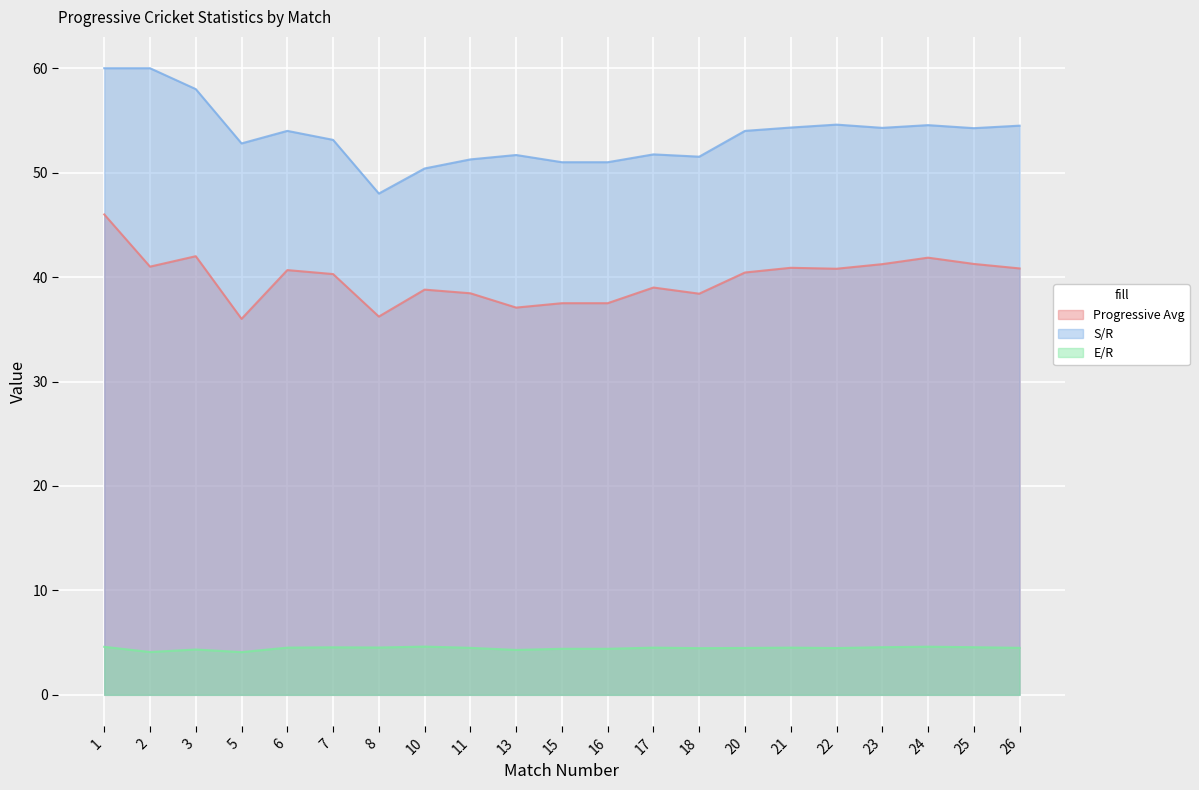

How many distinct data groups are displayed?

3